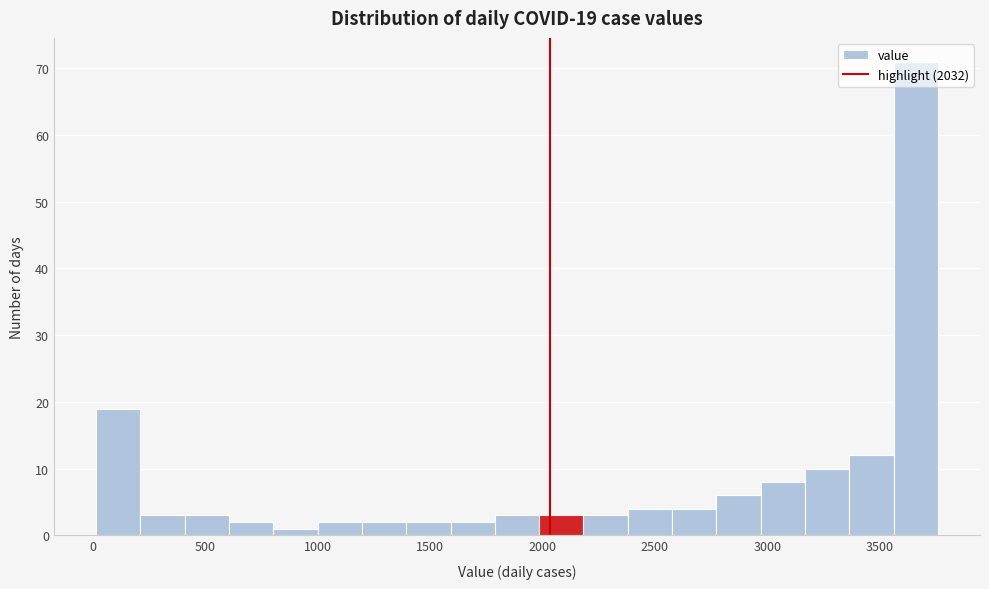

Read against the x-axis, roughly where is the centre of the tallest bar?

3650